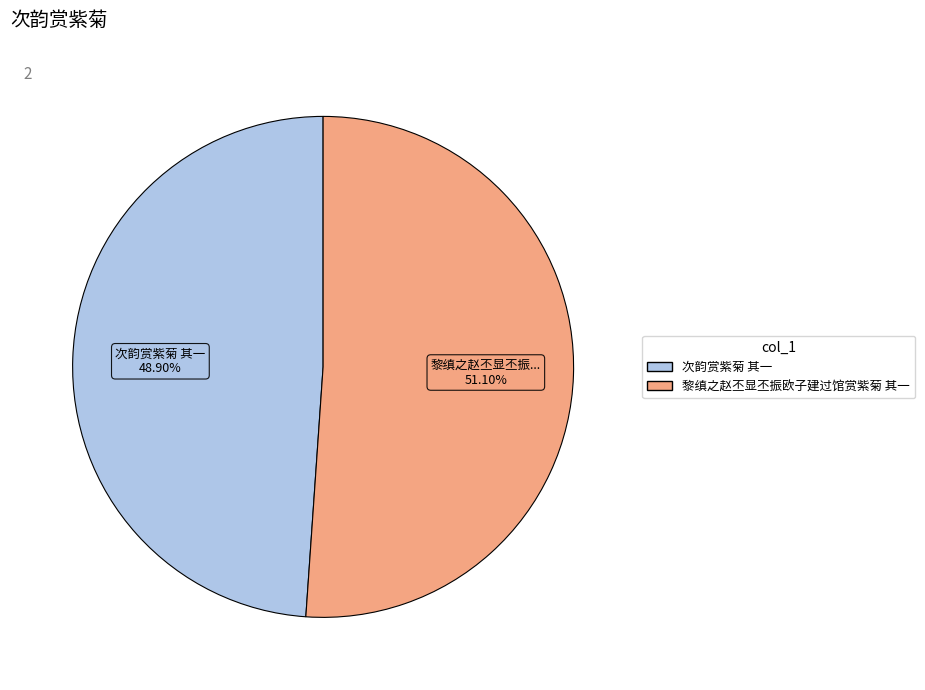

Is it true that 黎缜之赵丕显丕振欧子建过馆赏紫菊 其一 is 59% of the pie?

False